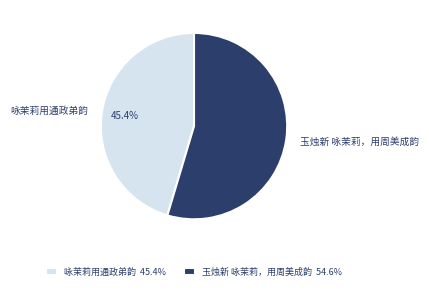

Which category has the smallest portion of the pie?

咏茉莉用通政弟韵